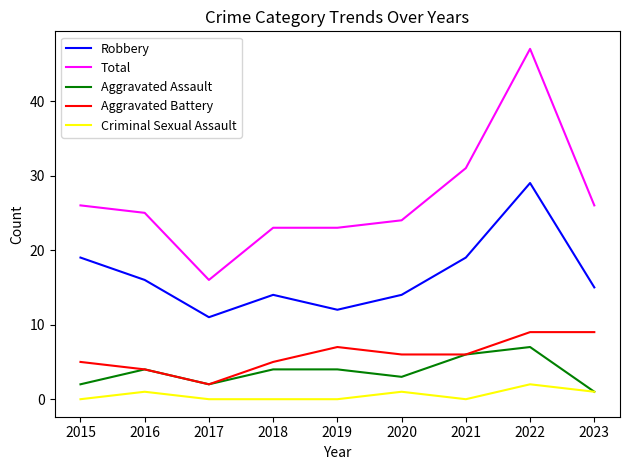

What is the total value across all series at 2021?

62